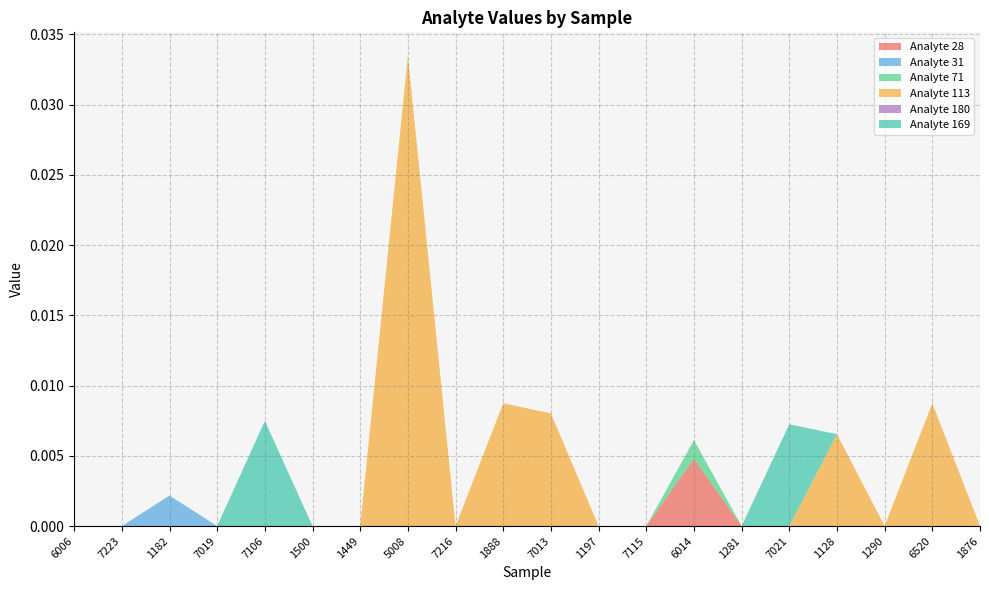

True or false: Analyte 28 has a value of 0.0 at 1500.

True